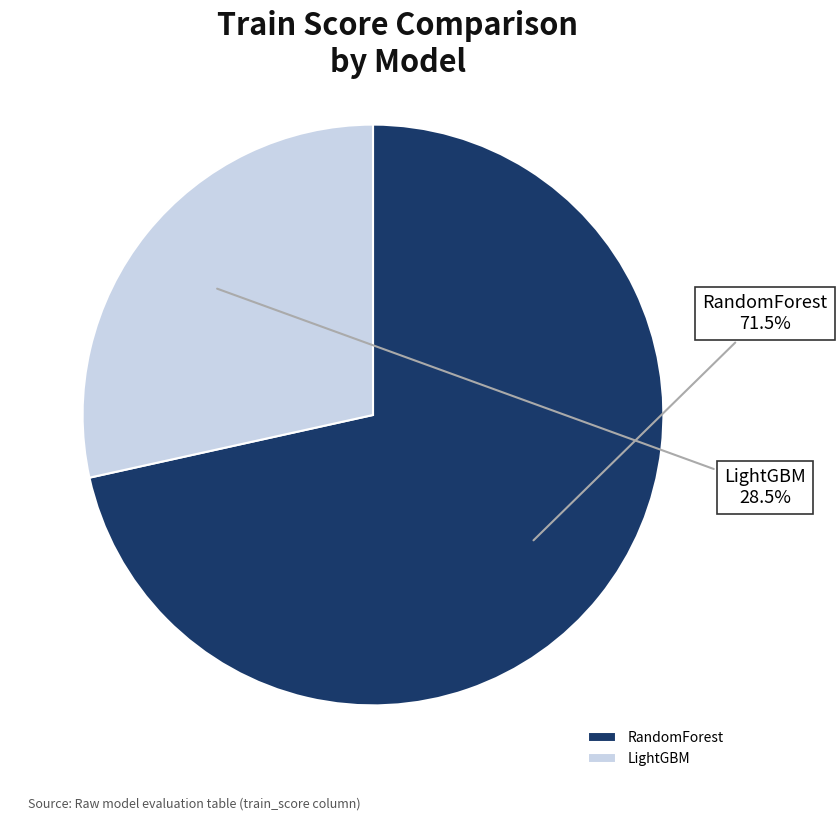

What is the largest slice in the pie chart?

RandomForest